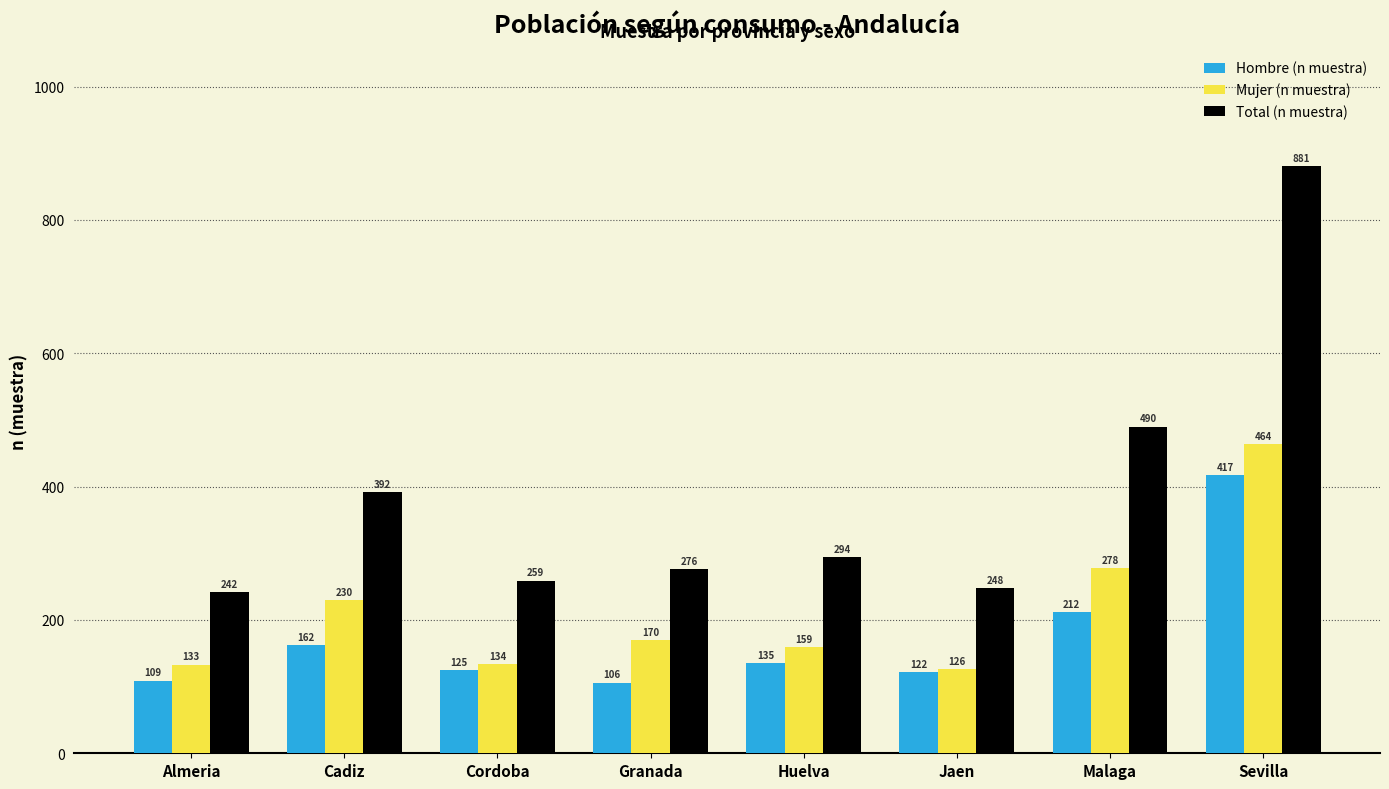

At which category is the sum across all series the highest?

Sevilla